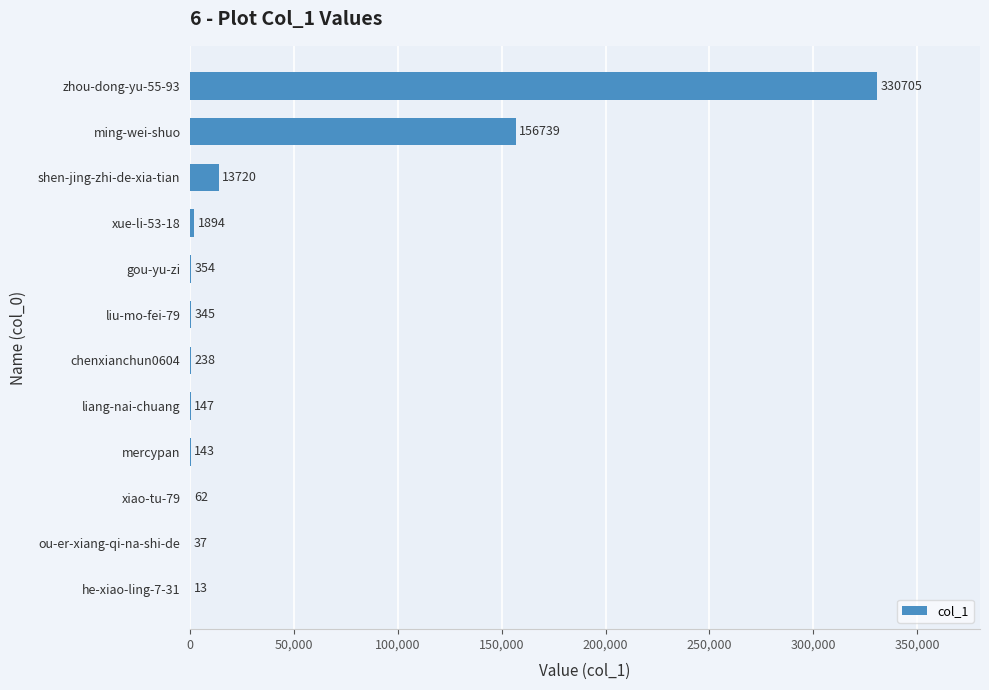

Between xue-li-53-18 and ming-wei-shuo, which is larger?

ming-wei-shuo